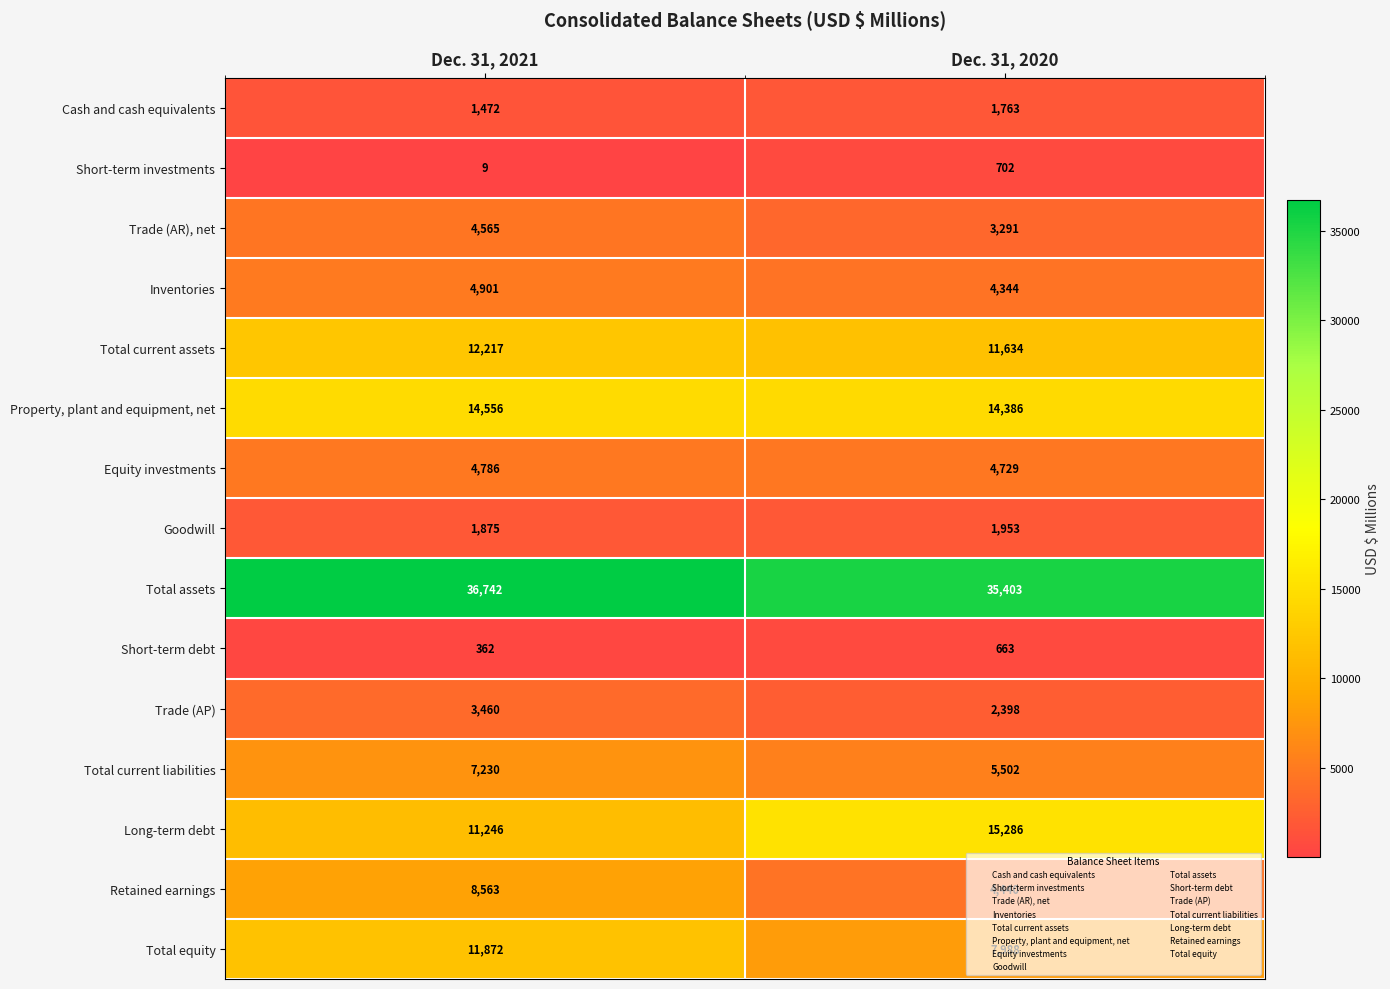

Is the value of Total equity at Dec. 31, 2020 greater than the value of Long-term debt at Dec. 31, 2020?

No